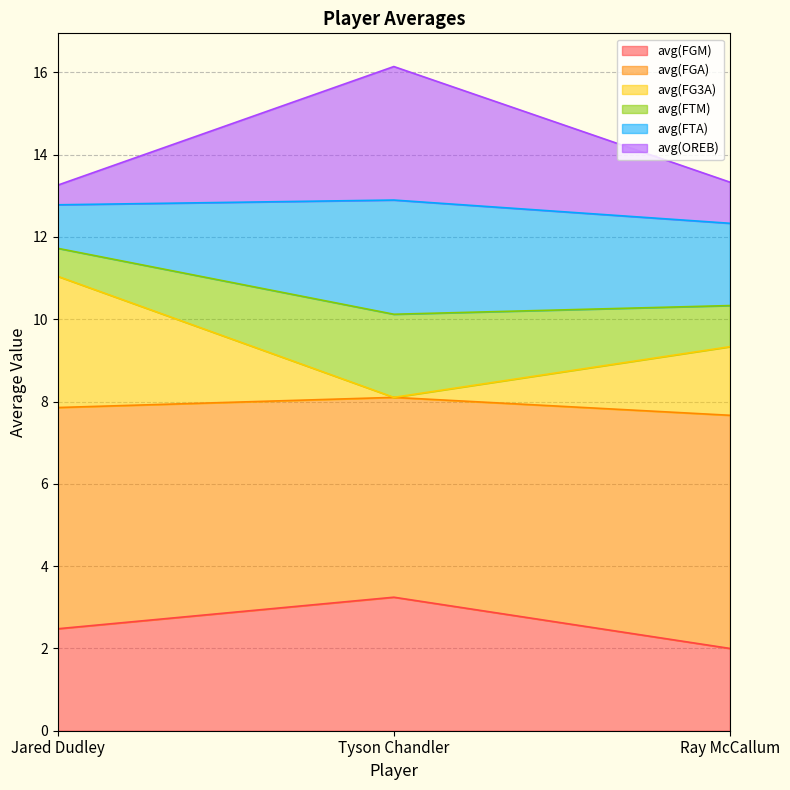

At which category is the sum across all series the highest?

Tyson Chandler